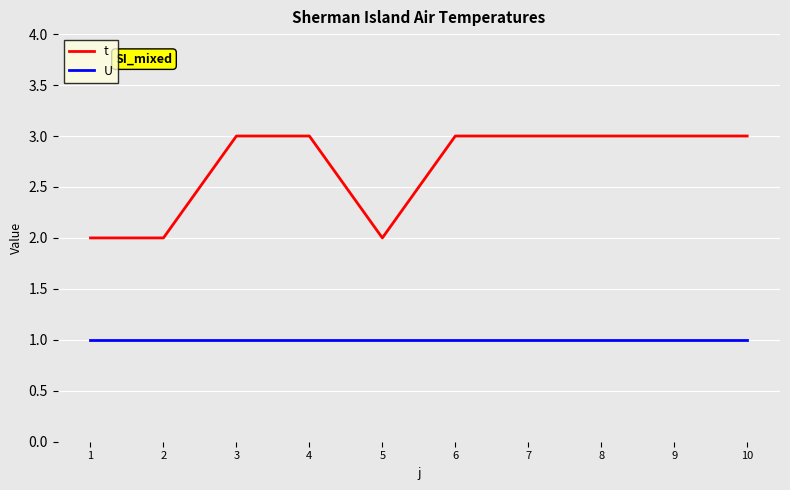

What are all the series names shown in the legend?

t, U